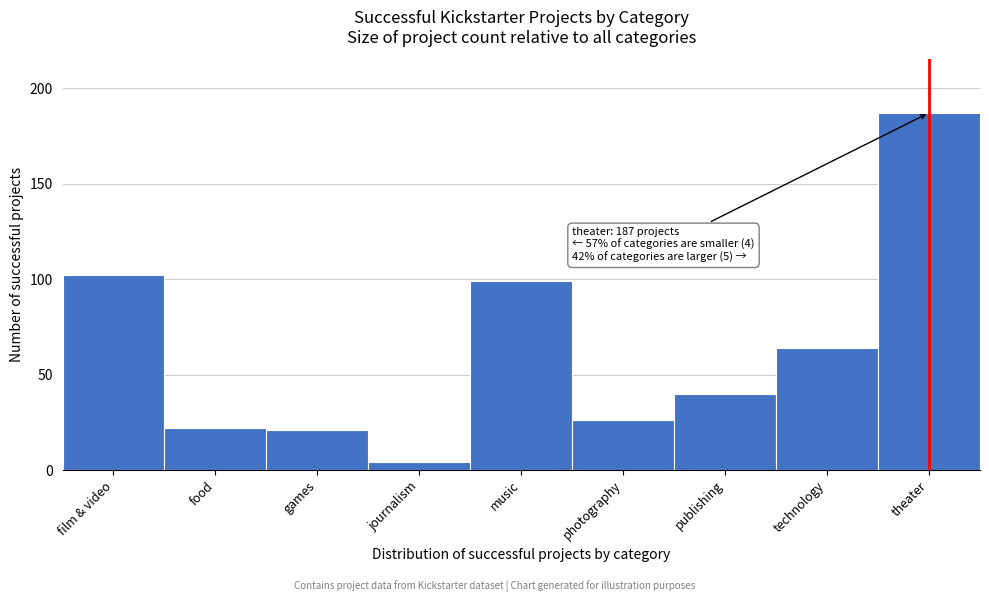

Reading right to left, transcribe all the data shown in this chart.

187	64	40	26	99	4	21	22	102